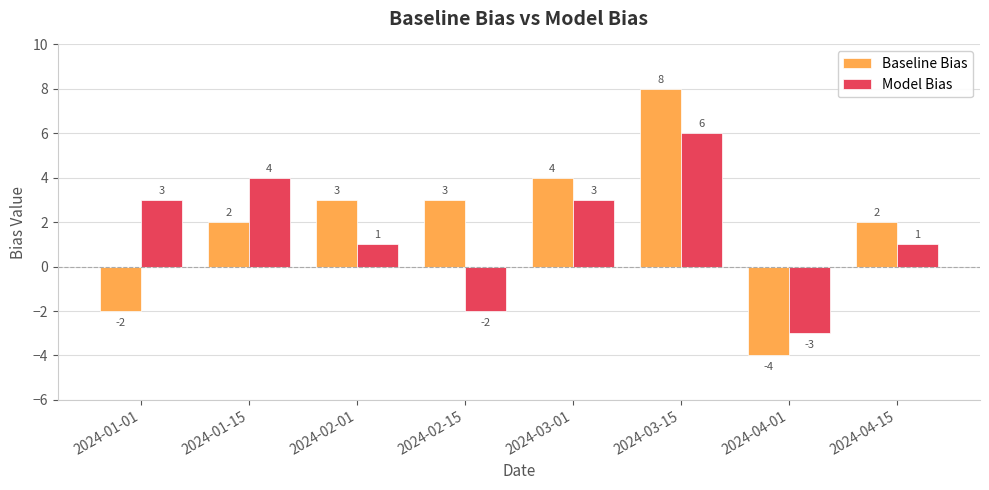

Rank the series at 2024-02-15 from lowest to highest value.

Model Bias, Baseline Bias